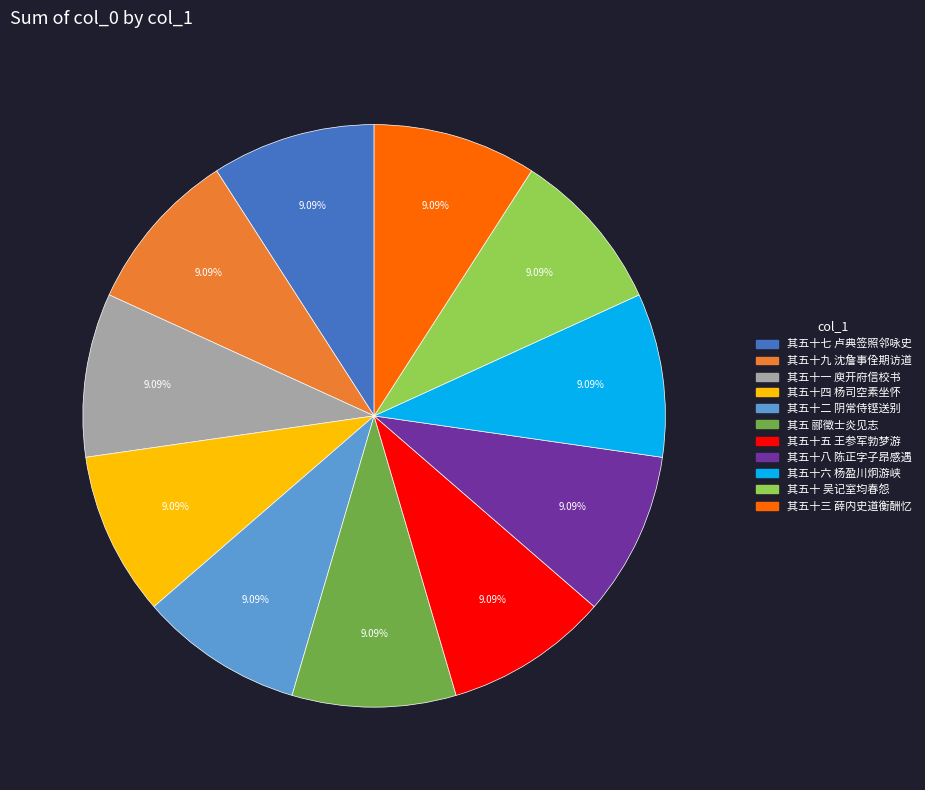

Is there any slice that represents more than half of the pie?

No